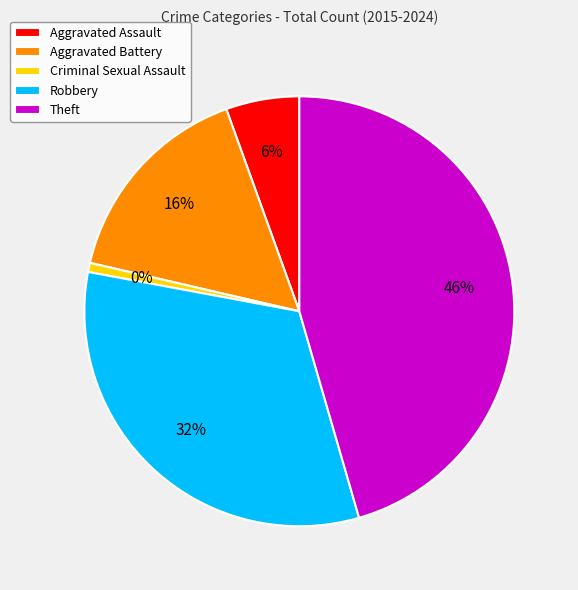

Rank the categories by value from lowest to highest.

Criminal Sexual Assault, Aggravated Assault, Aggravated Battery, Robbery, Theft